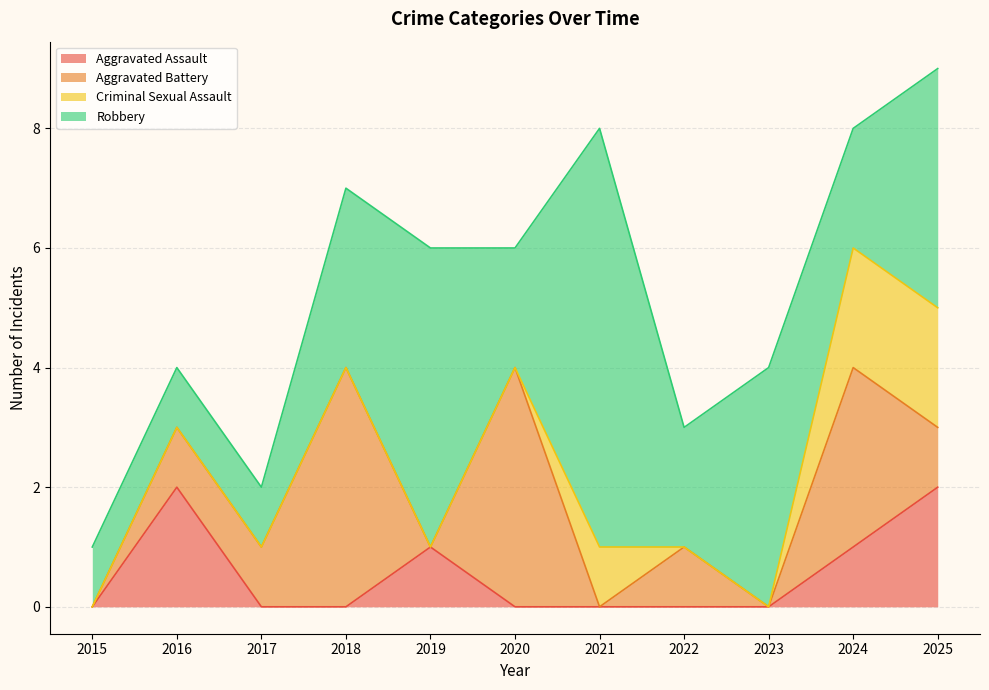

Reading left to right, extract all data points from this chart.

Aggravated Assault: 2015=0	2016=2	2017=0	2018=0	2019=1	2020=0	2021=0	2022=0	2023=0	2024=1	2025=2
Aggravated Battery: 2015=0	2016=1	2017=1	2018=4	2019=0	2020=4	2021=0	2022=1	2023=0	2024=3	2025=1
Criminal Sexual Assault: 2015=0	2016=0	2017=0	2018=0	2019=0	2020=0	2021=1	2022=0	2023=0	2024=2	2025=2
Robbery: 2015=1	2016=1	2017=1	2018=3	2019=5	2020=2	2021=7	2022=2	2023=4	2024=2	2025=4